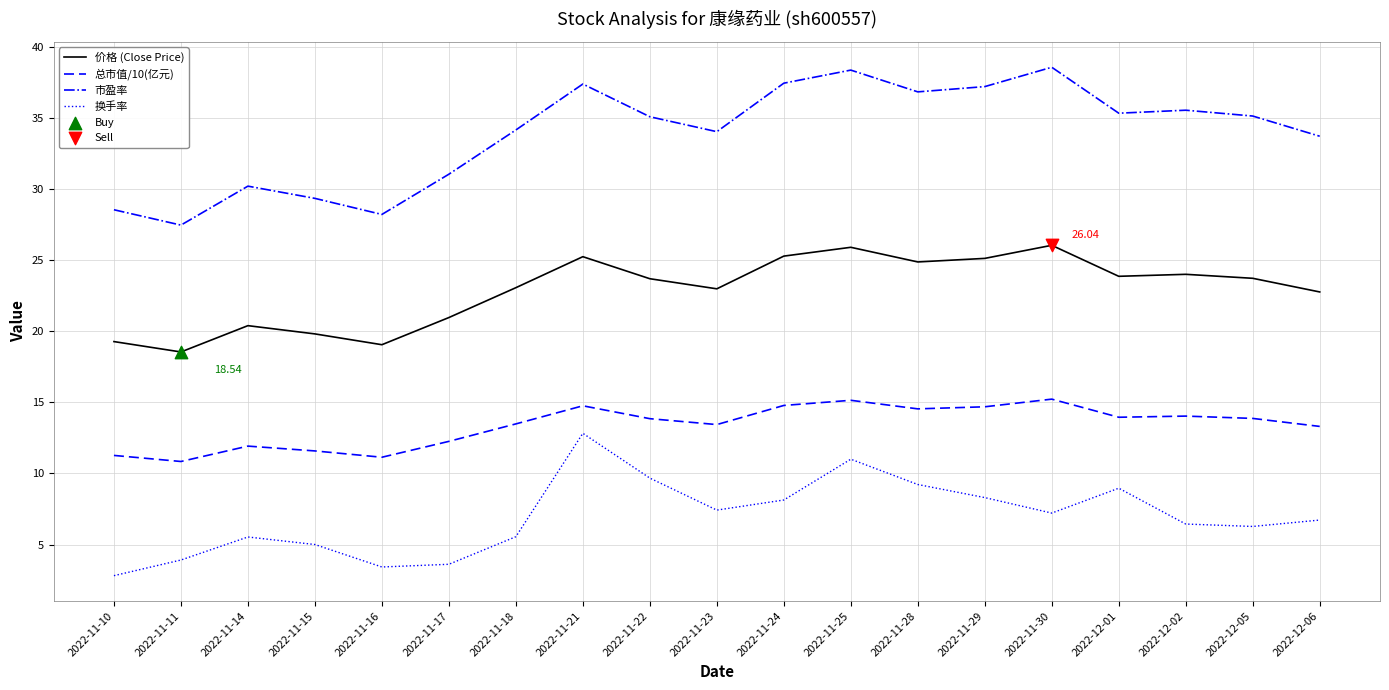

What is the difference between the highest and lowest values at 2022-11-17?

27.4